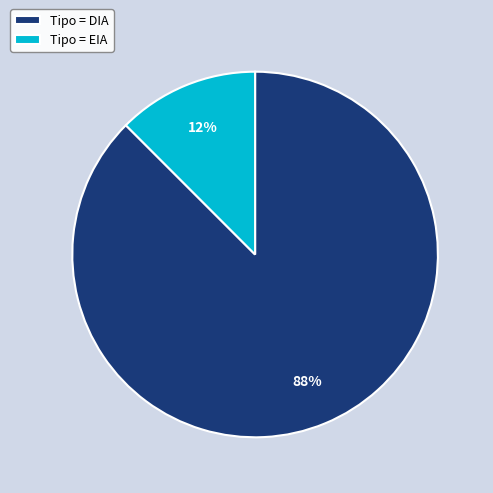

Count the number of slices in the pie.

2